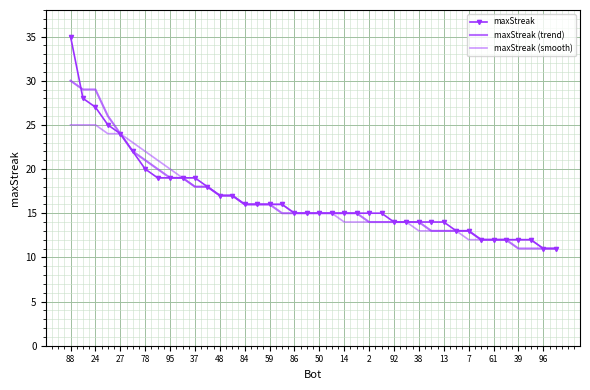

At how many categories does at least one series exceed 24?

4